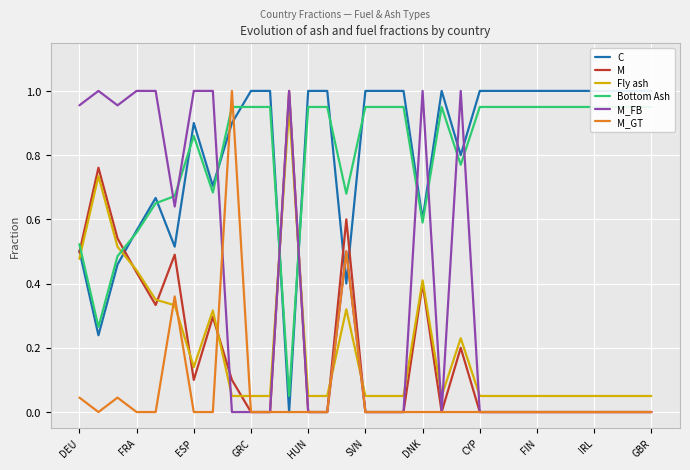

How many lines are shown in the chart?

6